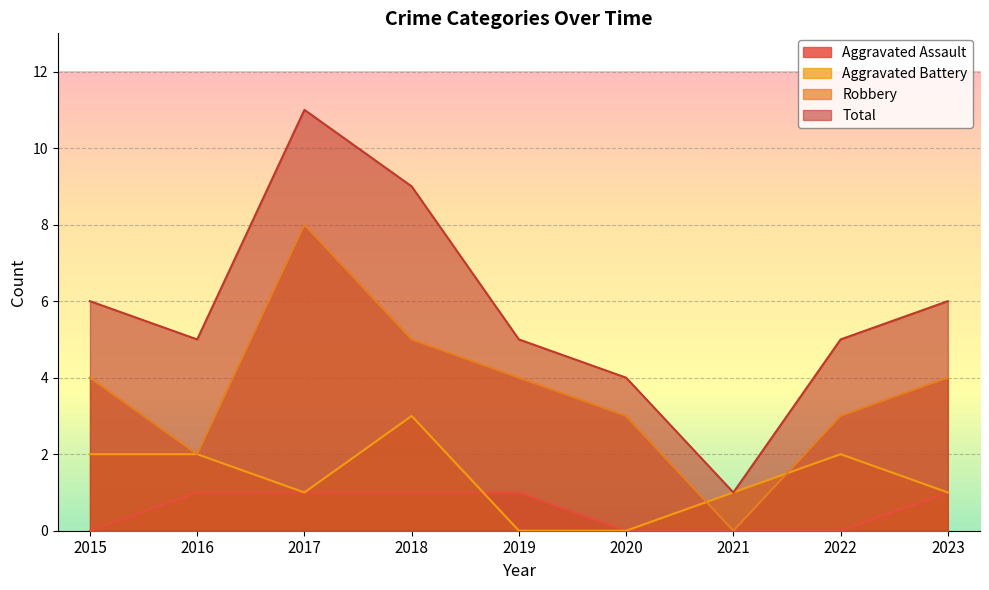

Reading left to right, transcribe all the data shown in this chart.

Aggravated Assault: 0	1	1	1	1	0	0	0	1
Aggravated Battery: 2	2	1	3	0	0	1	2	1
Robbery: 4	2	8	5	4	3	0	3	4
Total: 6	5	11	9	5	4	1	5	6